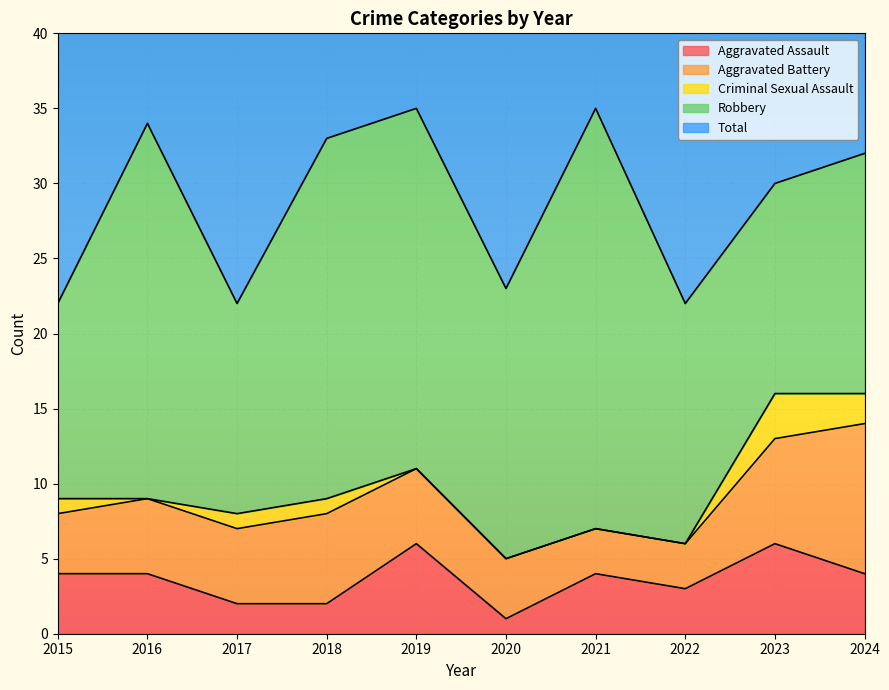

What is the difference between the second highest and minimum values in the Robbery series?

12